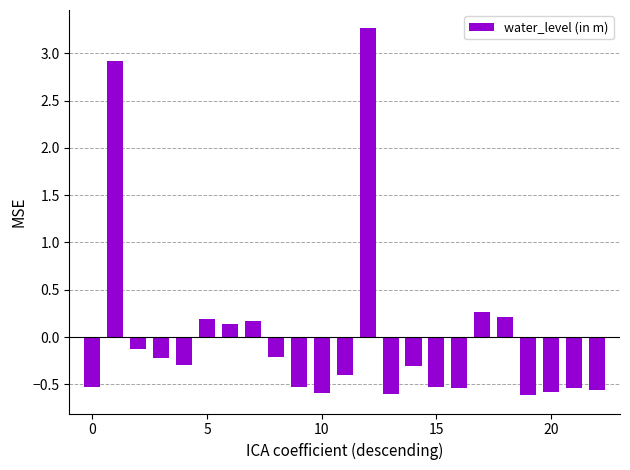

What is the maximum value shown in the chart?

3.3